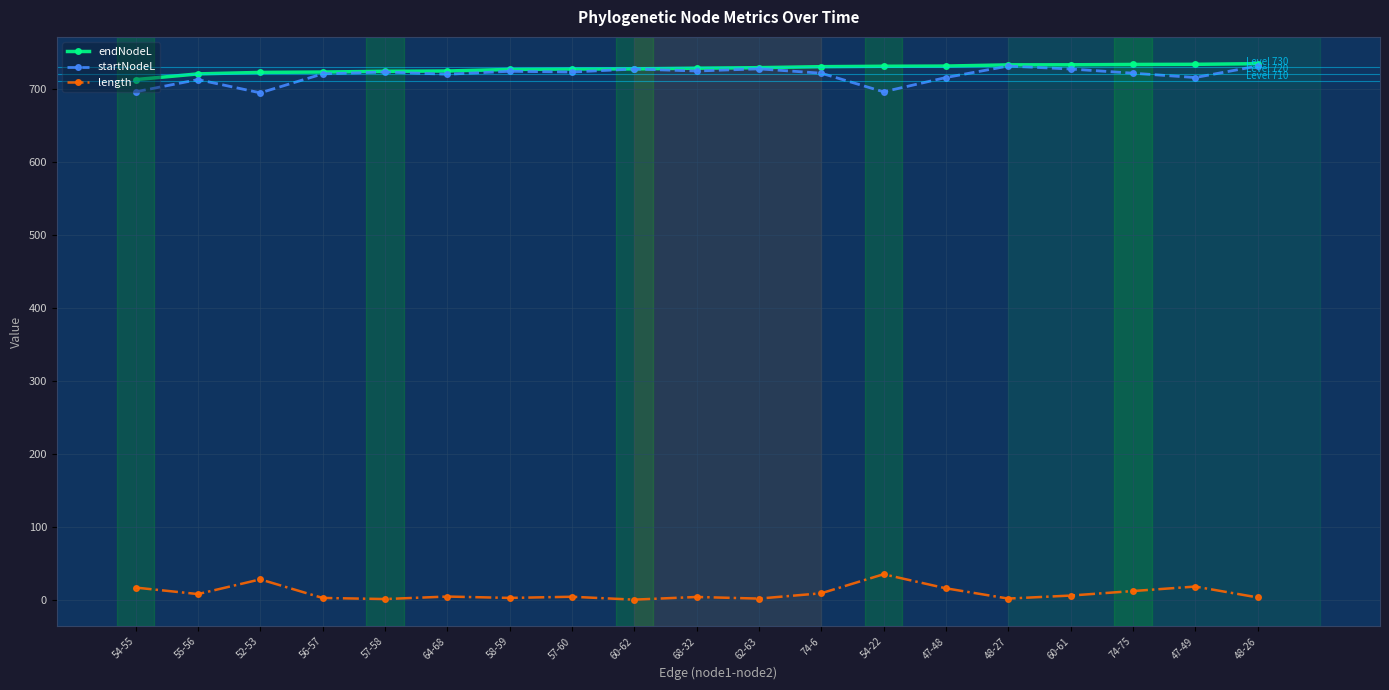

What is the lowest value of the endNodeL series?

712.2